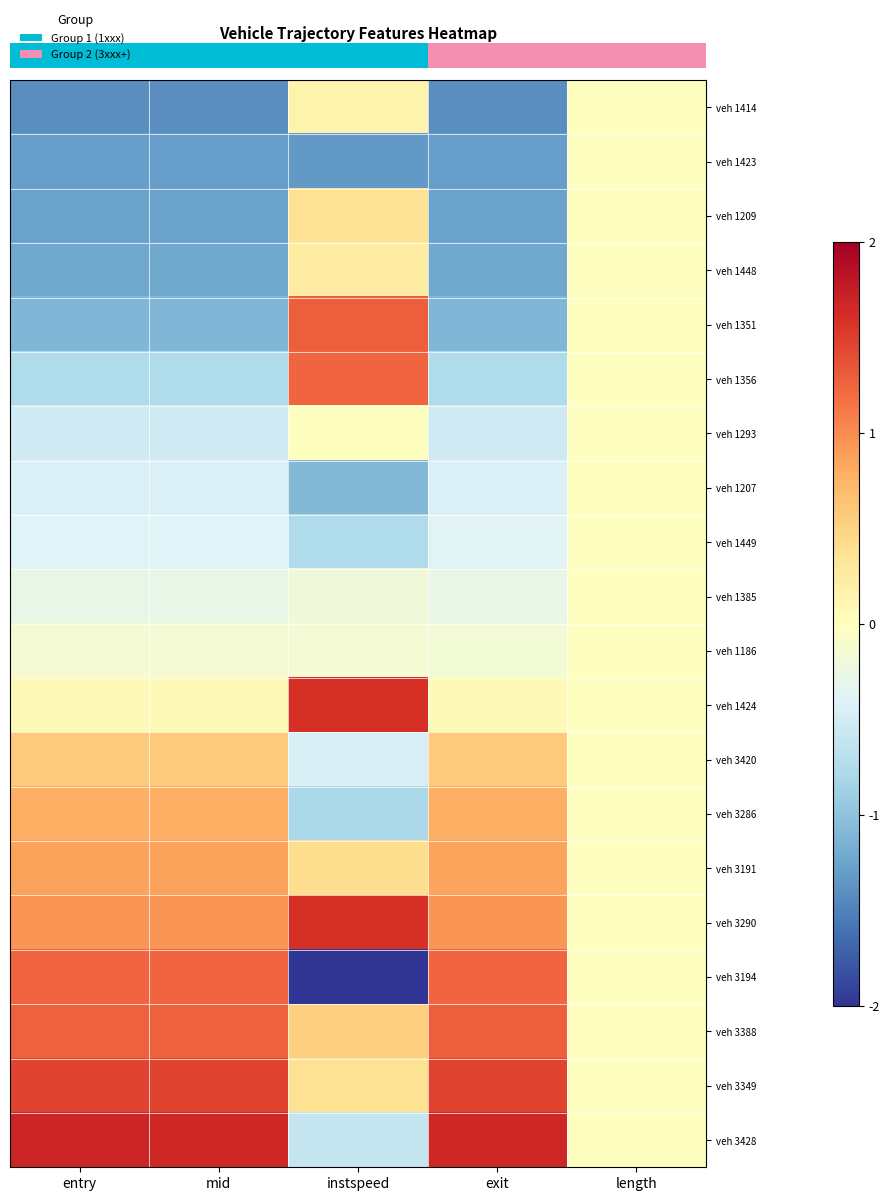

Reading left to right, transcribe all the data shown in this chart.

row_0: entry=-1.4	mid=-1.4	instspeed=0.2	exit=-1.4	length=-0.0
row_1: entry=-1.3	mid=-1.3	instspeed=-1.3	exit=-1.3	length=-0.0
row_2: entry=-1.3	mid=-1.3	instspeed=0.4	exit=-1.3	length=-0.0
row_3: entry=-1.2	mid=-1.2	instspeed=0.2	exit=-1.2	length=-0.0
row_4: entry=-1.1	mid=-1.1	instspeed=1.3	exit=-1.1	length=-0.0
row_5: entry=-0.8	mid=-0.8	instspeed=1.2	exit=-0.8	length=-0.0
row_6: entry=-0.5	mid=-0.5	instspeed=0.0	exit=-0.5	length=-0.0
row_7: entry=-0.4	mid=-0.4	instspeed=-1.1	exit=-0.4	length=-0.0
row_8: entry=-0.4	mid=-0.4	instspeed=-0.8	exit=-0.4	length=-0.0
row_9: entry=-0.3	mid=-0.3	instspeed=-0.2	exit=-0.3	length=-0.0
row_10: entry=-0.2	mid=-0.2	instspeed=-0.1	exit=-0.2	length=-0.0
row_11: entry=0.1	mid=0.1	instspeed=1.6	exit=0.1	length=-0.0
row_12: entry=0.6	mid=0.6	instspeed=-0.4	exit=0.6	length=-0.0
row_13: entry=0.8	mid=0.8	instspeed=-0.8	exit=0.8	length=-0.0
row_14: entry=0.9	mid=0.9	instspeed=0.4	exit=0.9	length=-0.0
row_15: entry=1.0	mid=1.0	instspeed=1.6	exit=0.9	length=-0.0
row_16: entry=1.2	mid=1.2	instspeed=-2.0	exit=1.2	length=-0.0
row_17: entry=1.3	mid=1.3	instspeed=0.5	exit=1.3	length=-0.0
row_18: entry=1.5	mid=1.5	instspeed=0.4	exit=1.5	length=-0.0
row_19: entry=1.7	mid=1.7	instspeed=-0.6	exit=1.7	length=-0.0